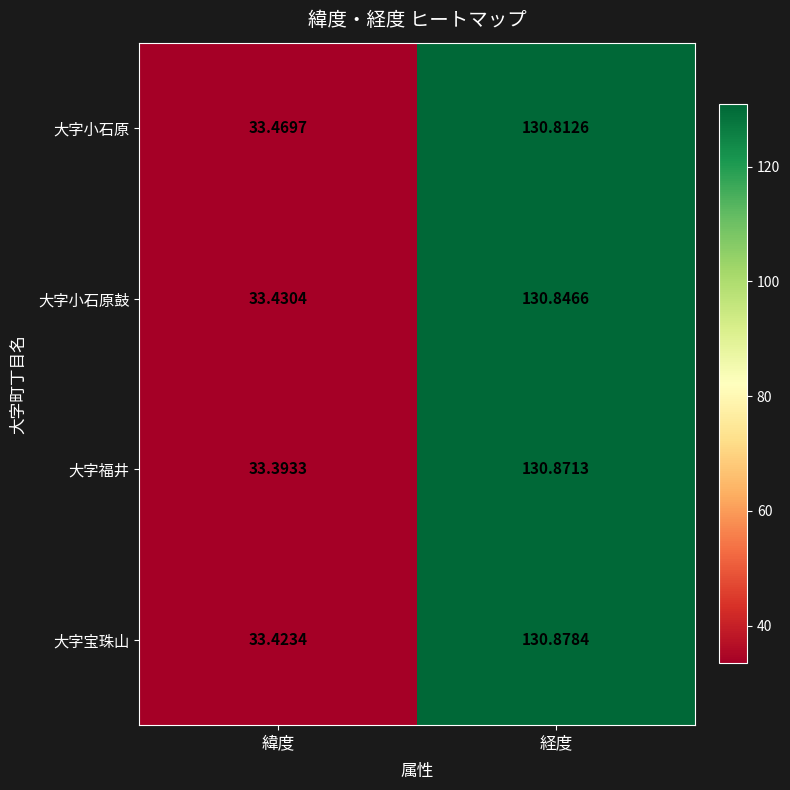

Which series has the largest total across all categories?

大字宝珠山